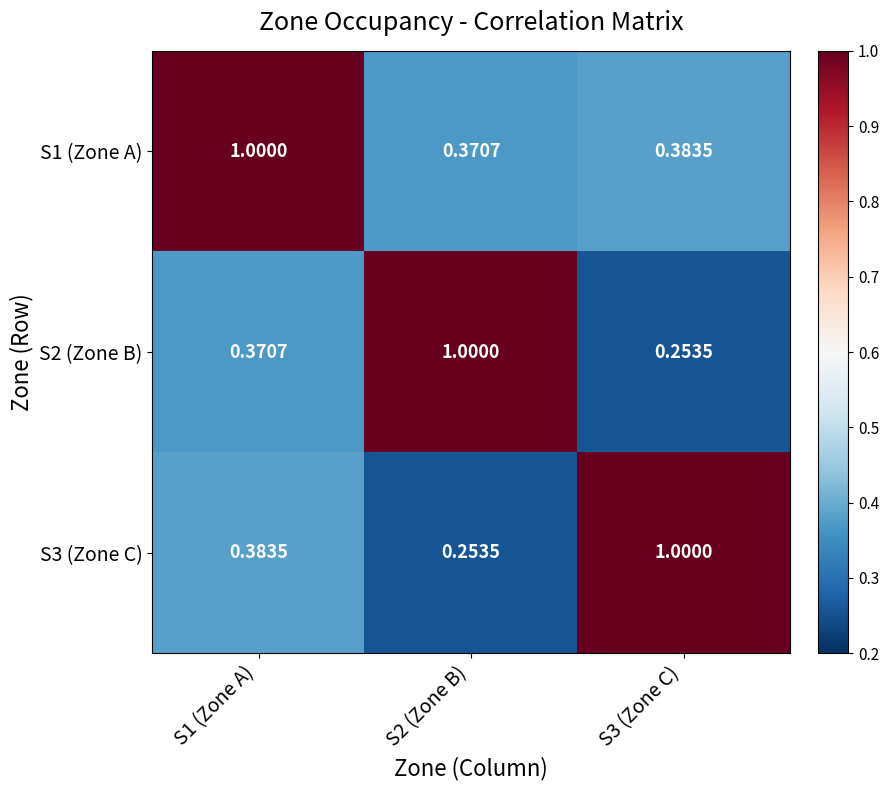

Is the value of S3 (Zone C) at S1 (Zone A) greater than the value of S1 (Zone A) at S1 (Zone A)?

No